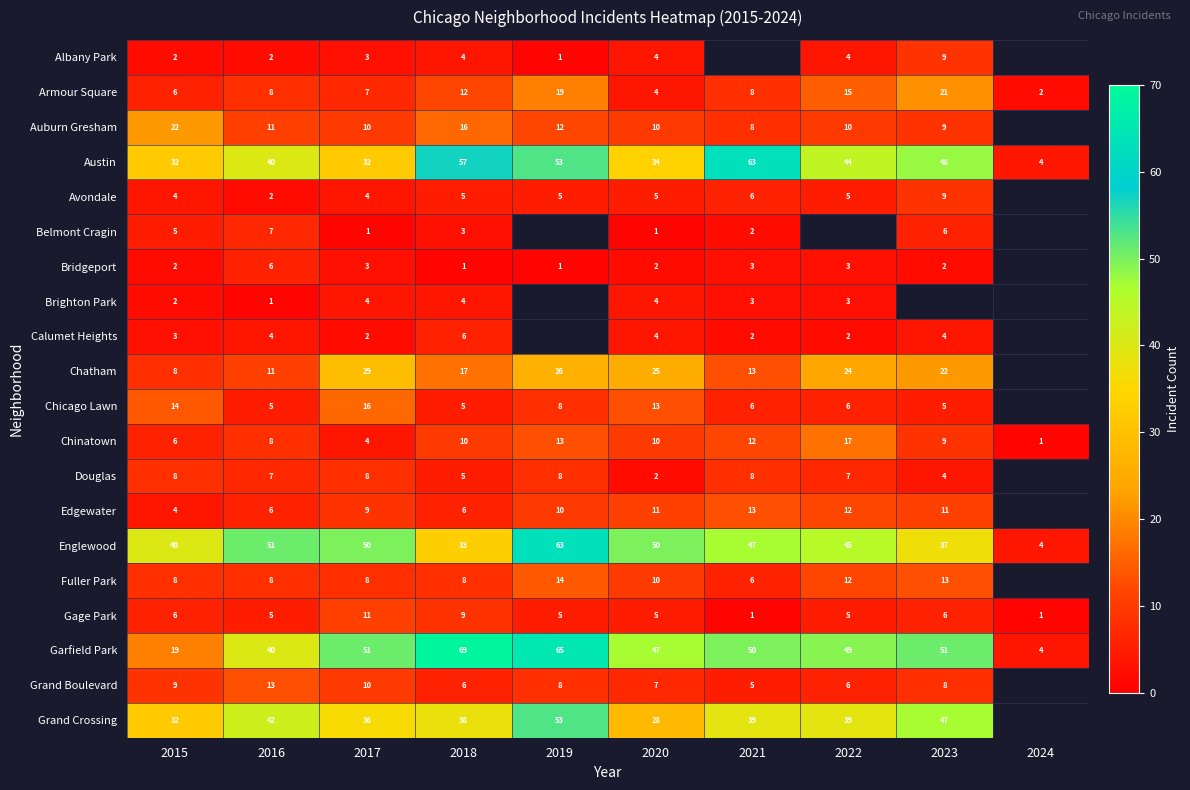

What is the total value across all series at 2018?

314